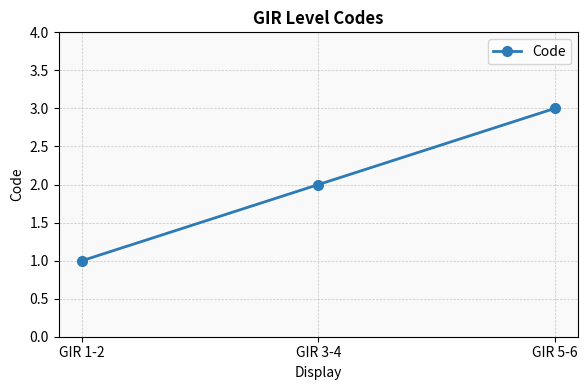

What is the change in value from GIR 1-2 to GIR 5-6?

+2